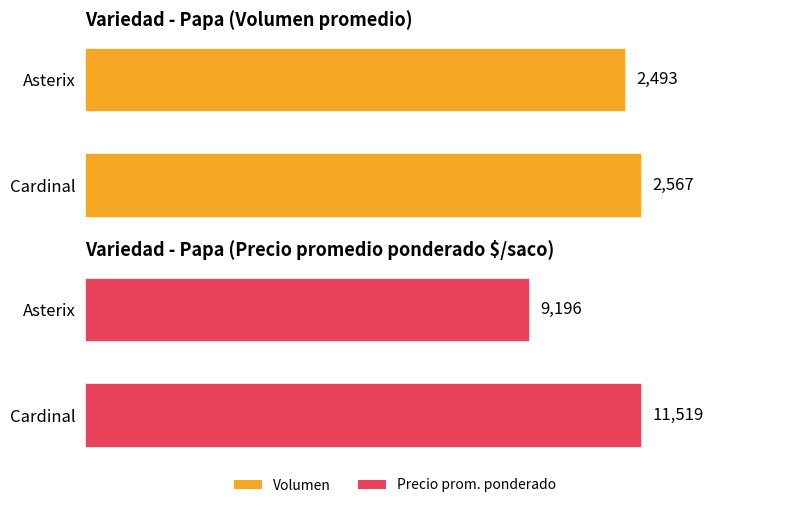

What is the minimum value shown in the chart?

2493